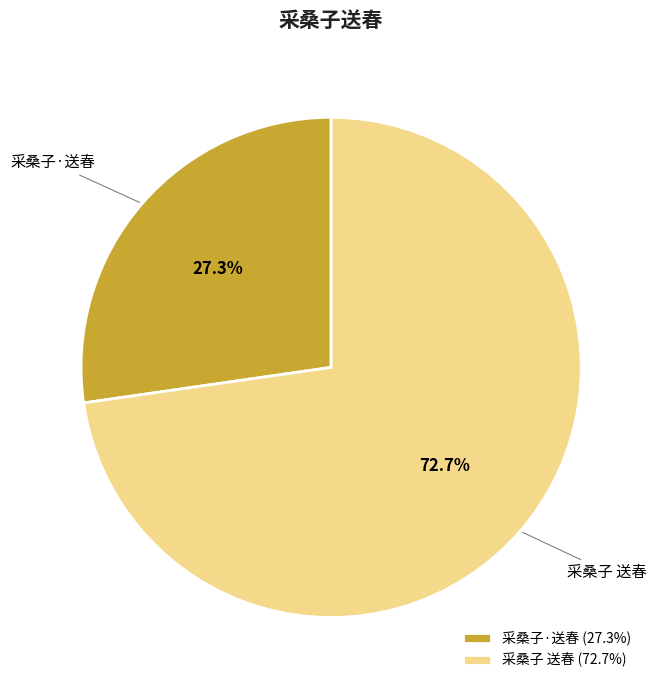

Is it true that 采桑子 送春 is 73% of the pie?

True